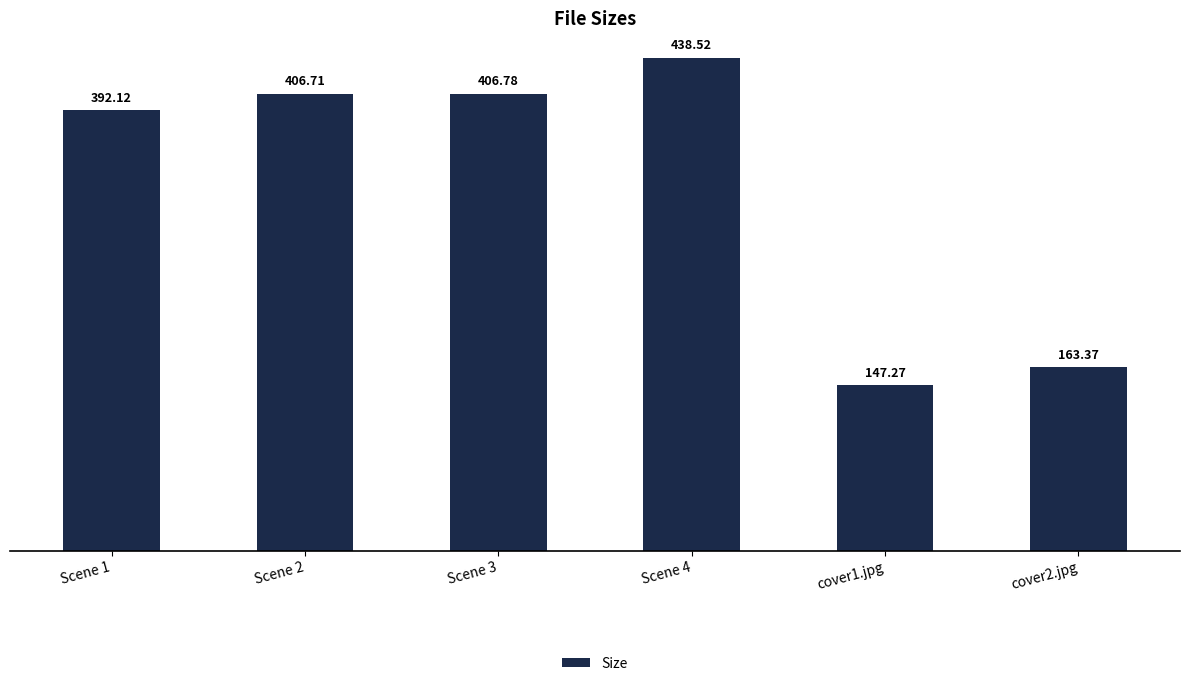

What is the maximum value shown in the chart?

438.5